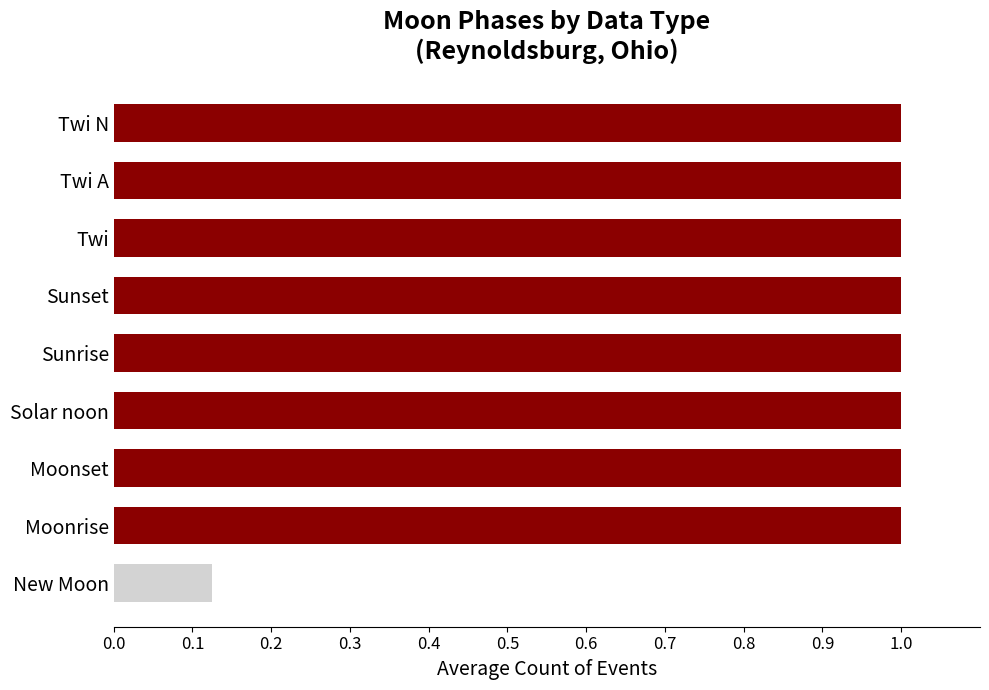

The value at Sunset is 1.7. True or false?

False